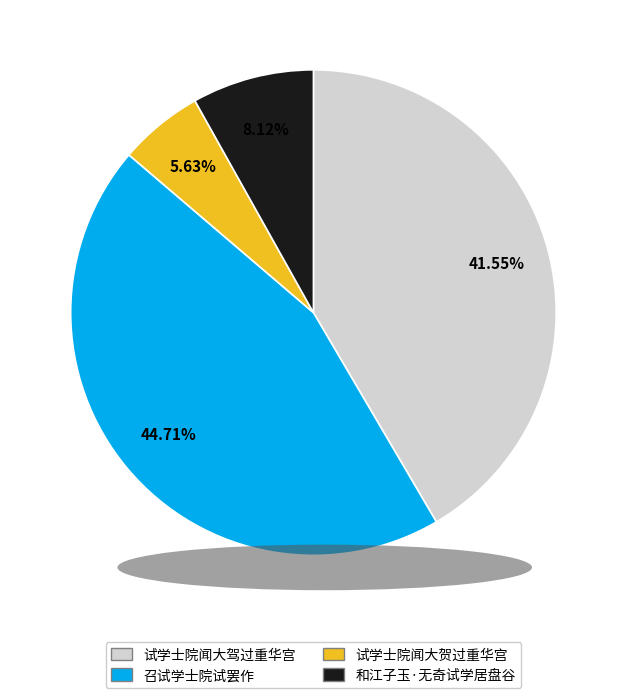

Does 和江子玉·无奇试学居盘谷 account for over 50% of the chart?

No